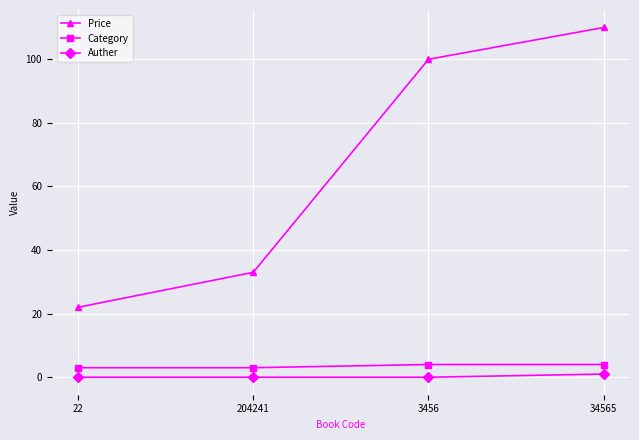

What is the maximum value shown in the chart?

110